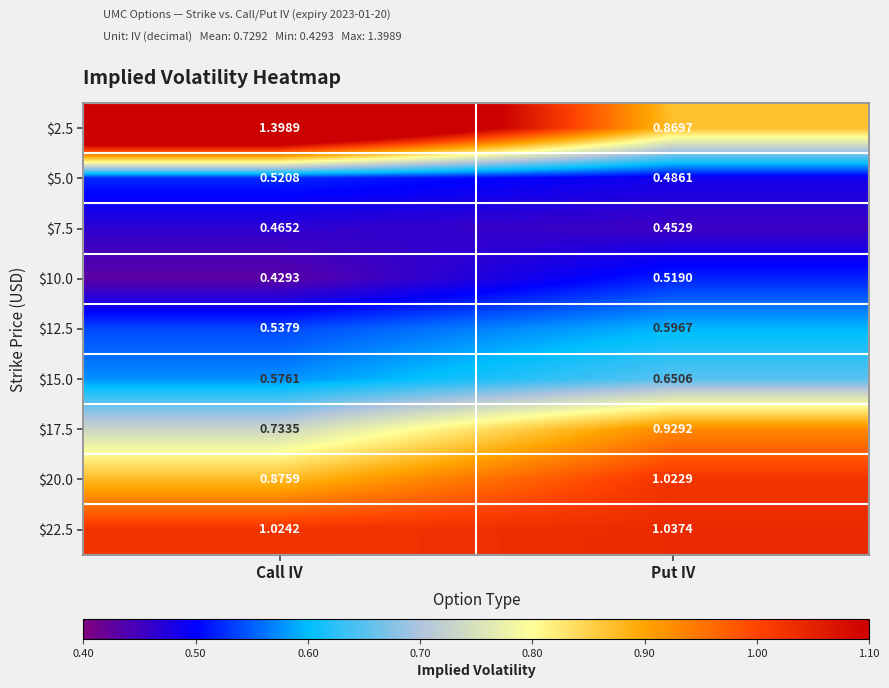

At which category is the sum across all series the highest?

Put IV